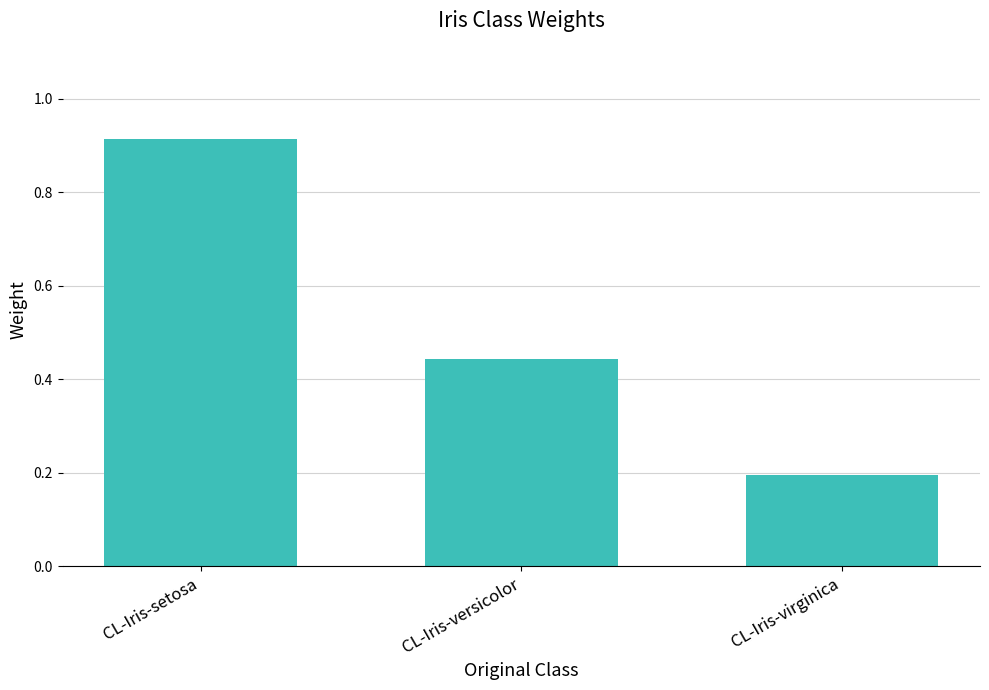

What is the sum of the values at CL-Iris-versicolor and CL-Iris-virginica?

0.6